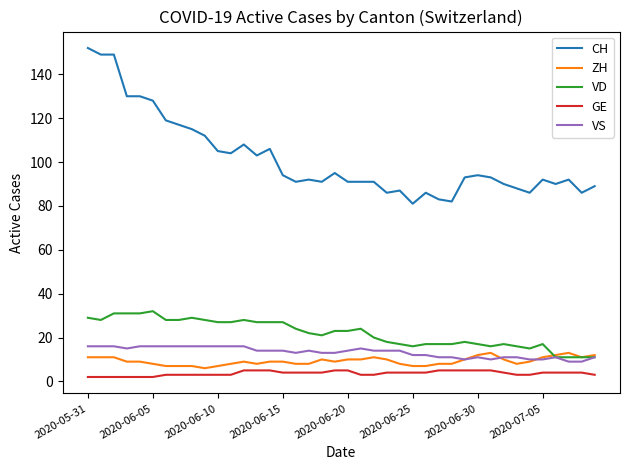

What is the greatest value displayed?

152